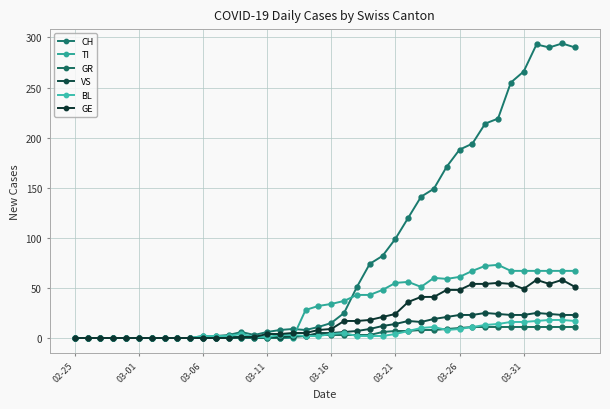

How many values in the TI series are below 34?

20